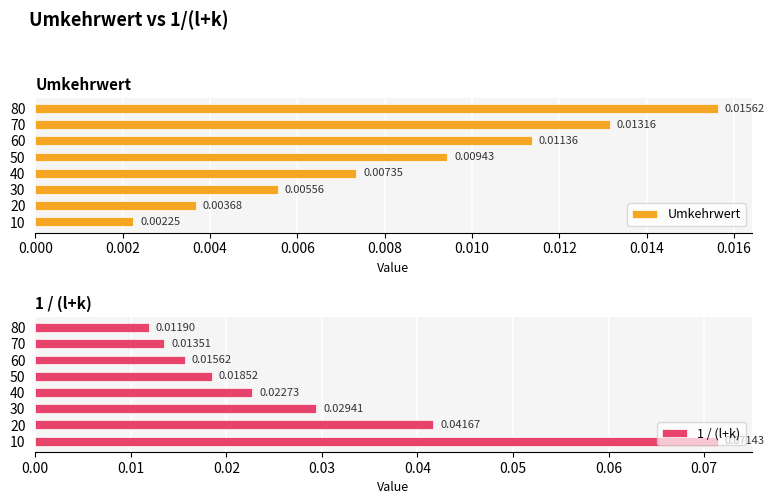

How many 1 / (l+k) values are between 0 and 1?

8